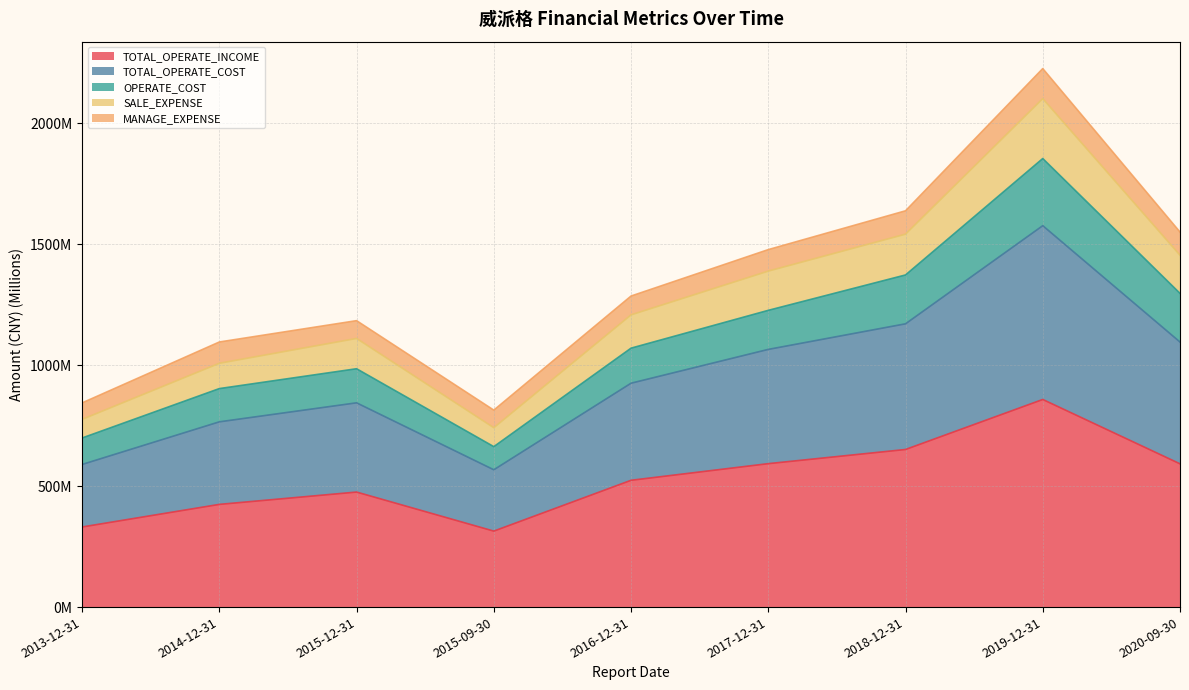

In OPERATE_COST, how many points are higher than both neighbors (excluding endpoints)?

2